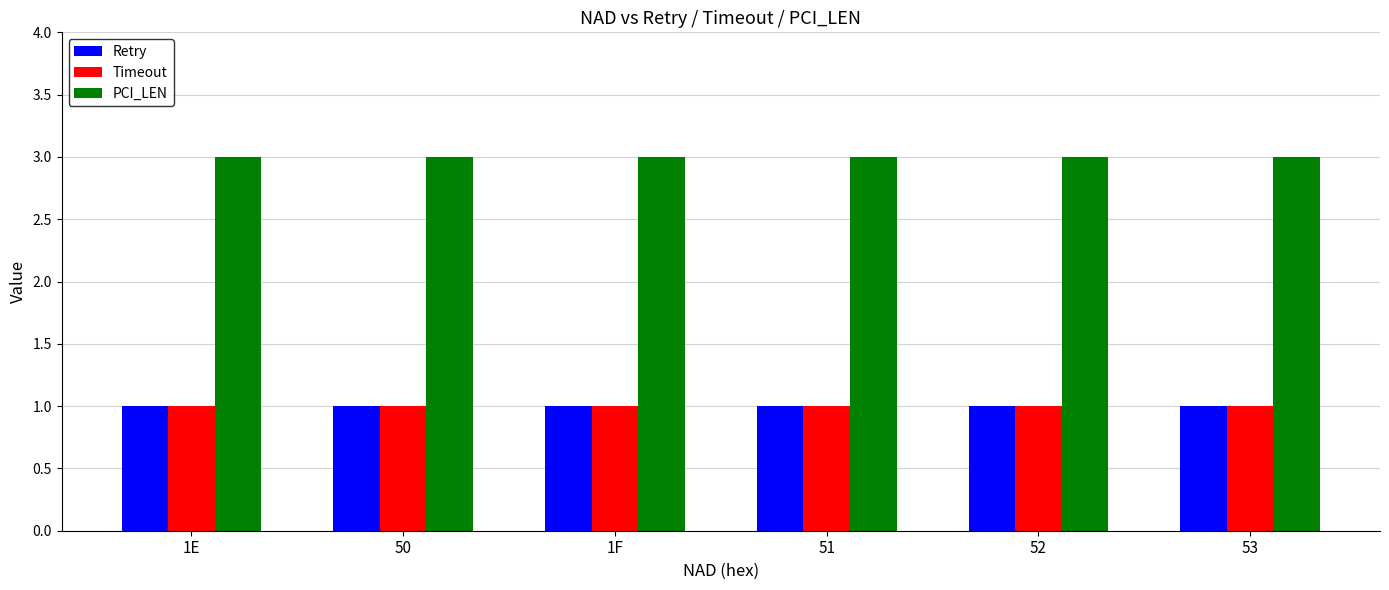

Is it true that PCI_LEN equals 3 at 1E?

True